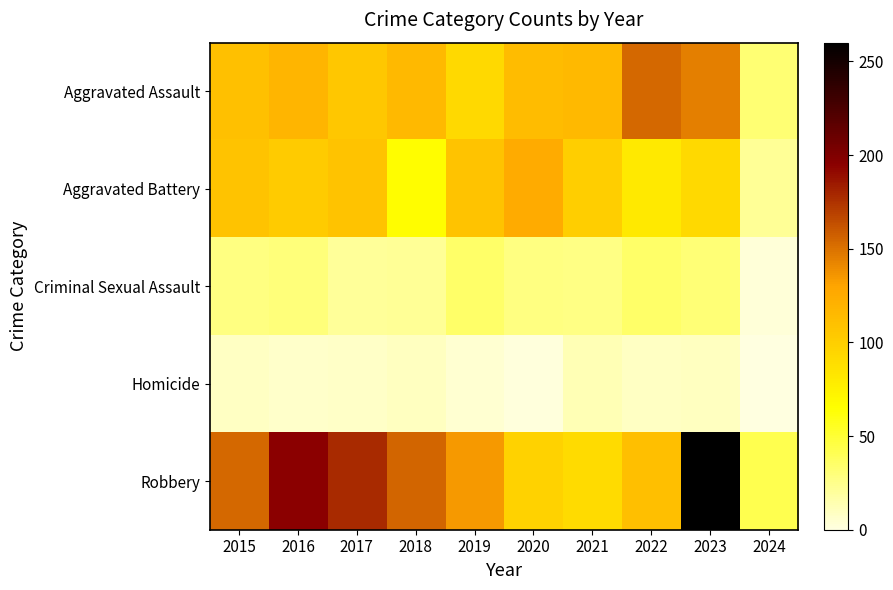

Count the number of categories in the chart.

10